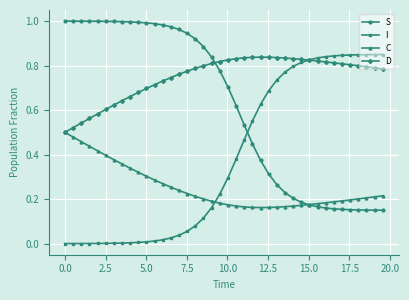

True or false: D has more than 0 interior local peaks.

True